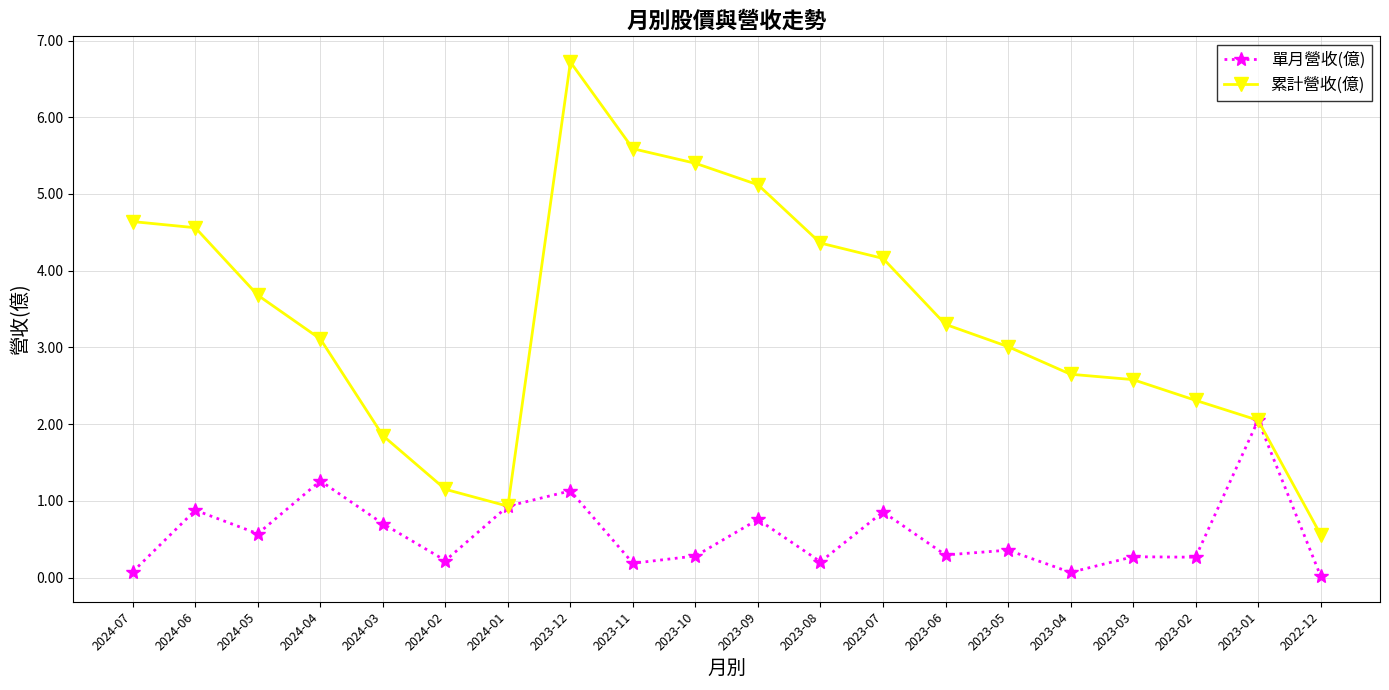

List the series in order of their peak value, highest first.

累計營收(億), 單月營收(億)